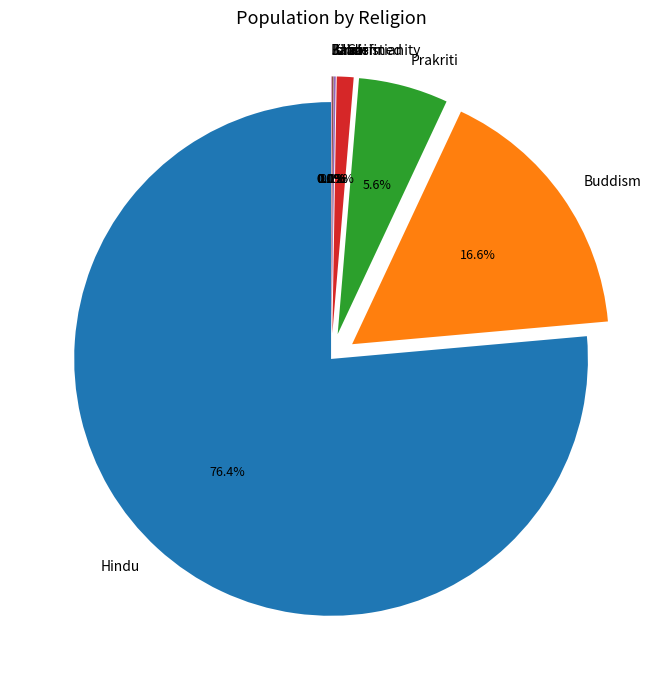

Which slice is the largest?

Hindu